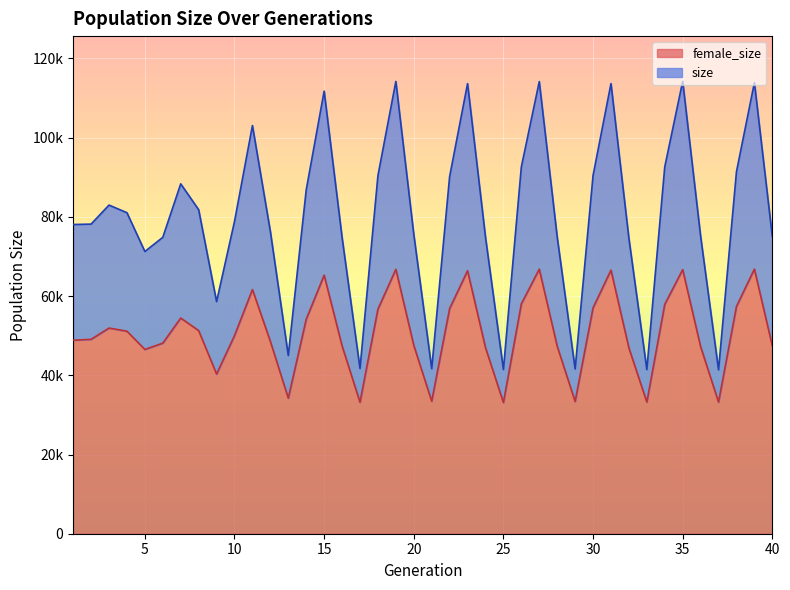

At which label is size closest to 77794?

1